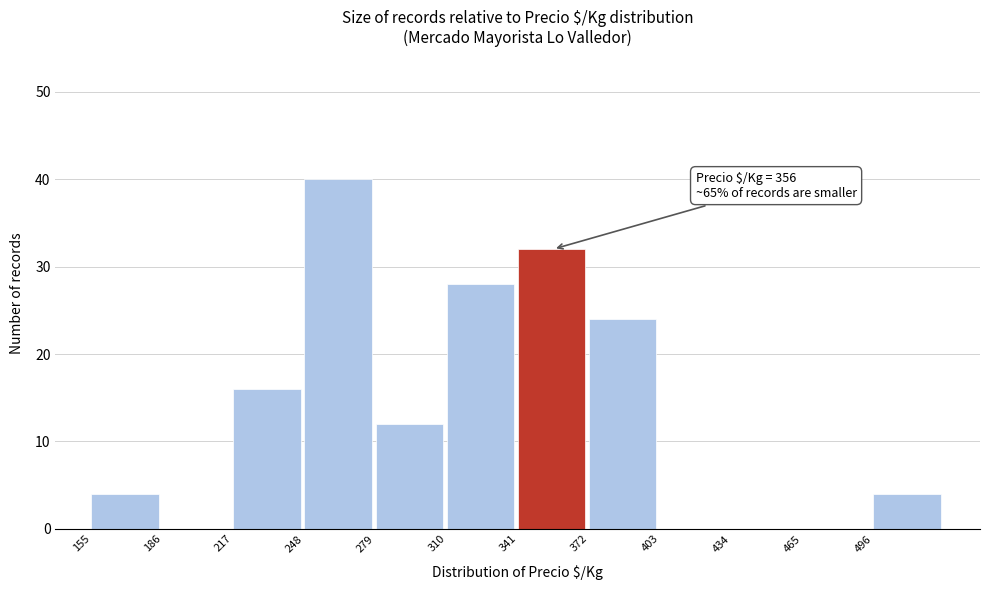

Over which range of the x-axis is the bar tallest?

248 to 279